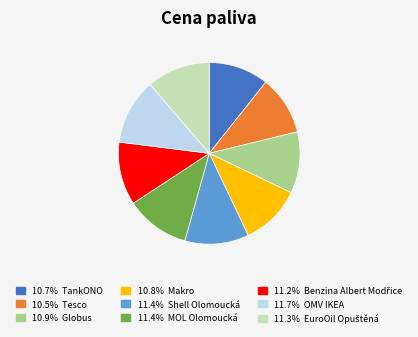

Is there any slice that represents more than half of the pie?

No